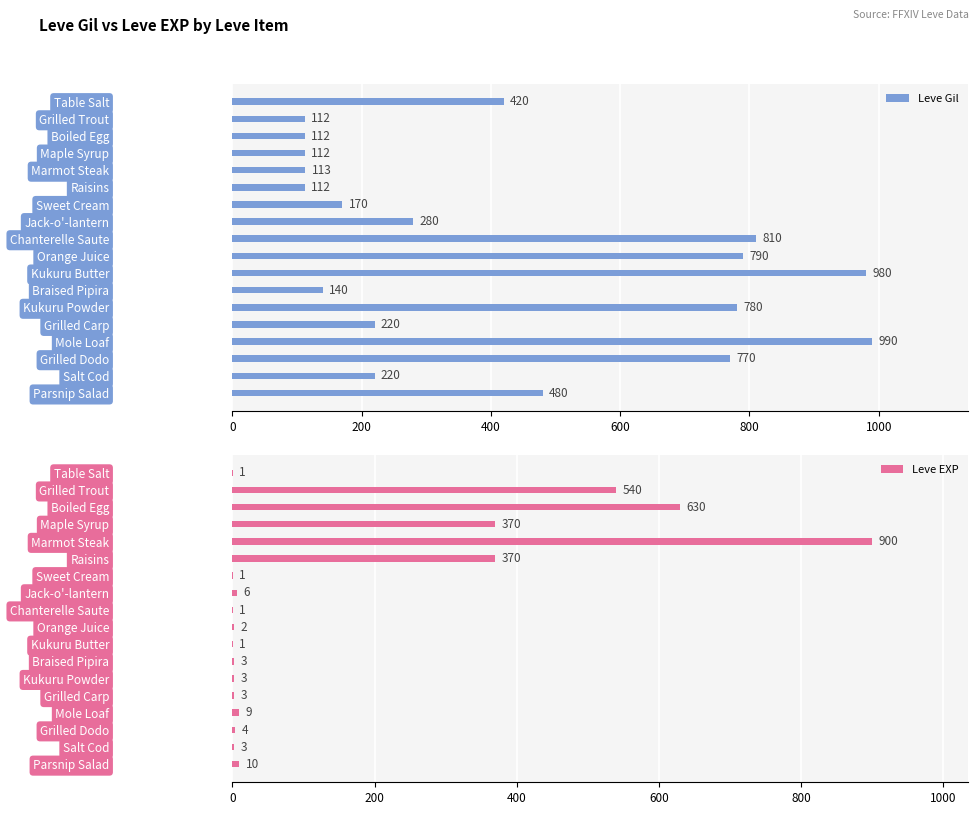

At how many categories does at least one series exceed 337?

13